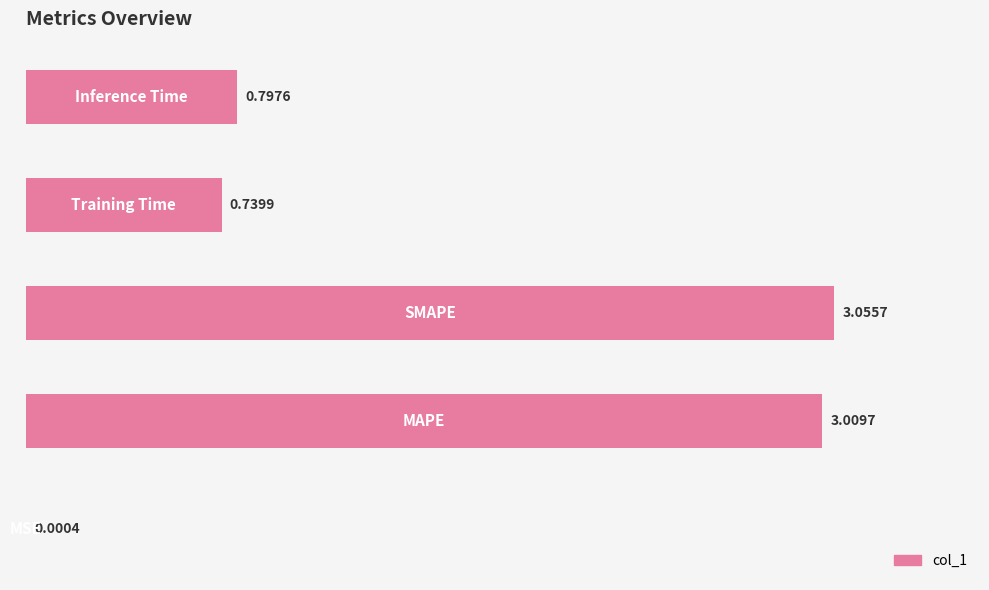

What is the sum of all values?

7.6